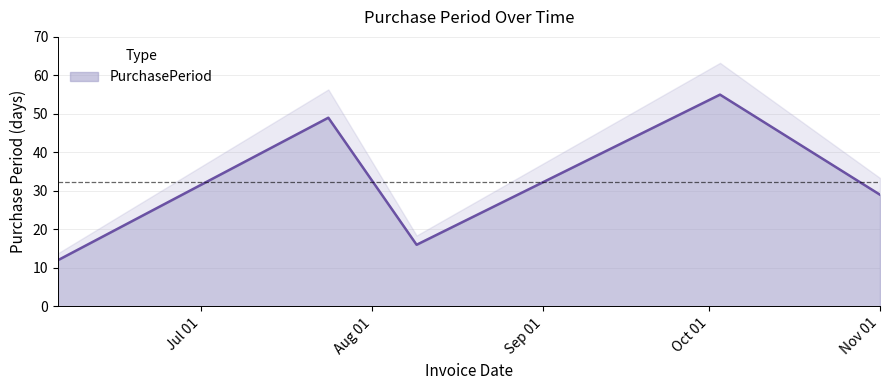

What is the ratio of the value at 2017-10-03 to the value at 2017-06-05?

4.6